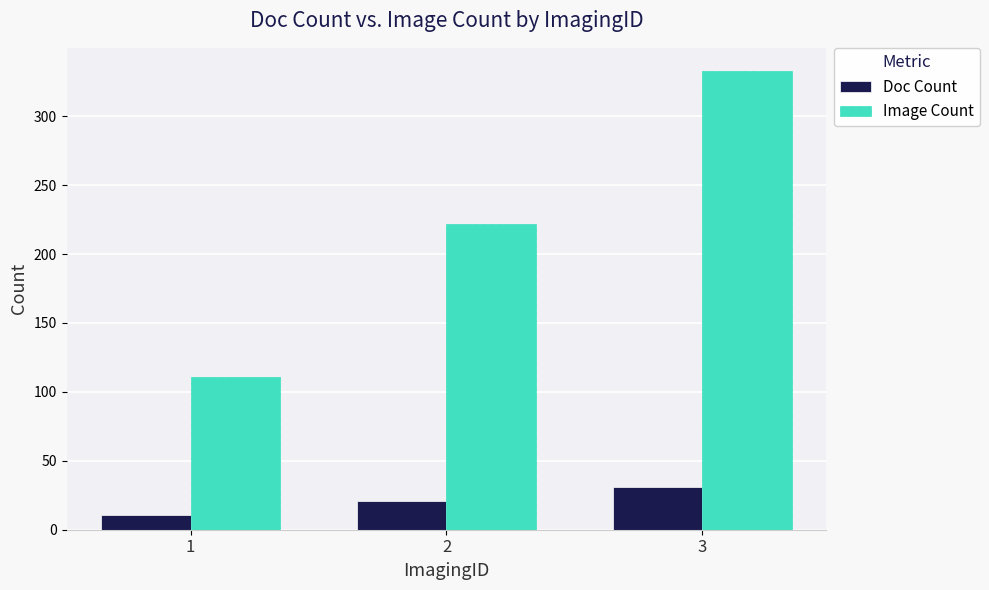

What is the greatest value displayed?

333